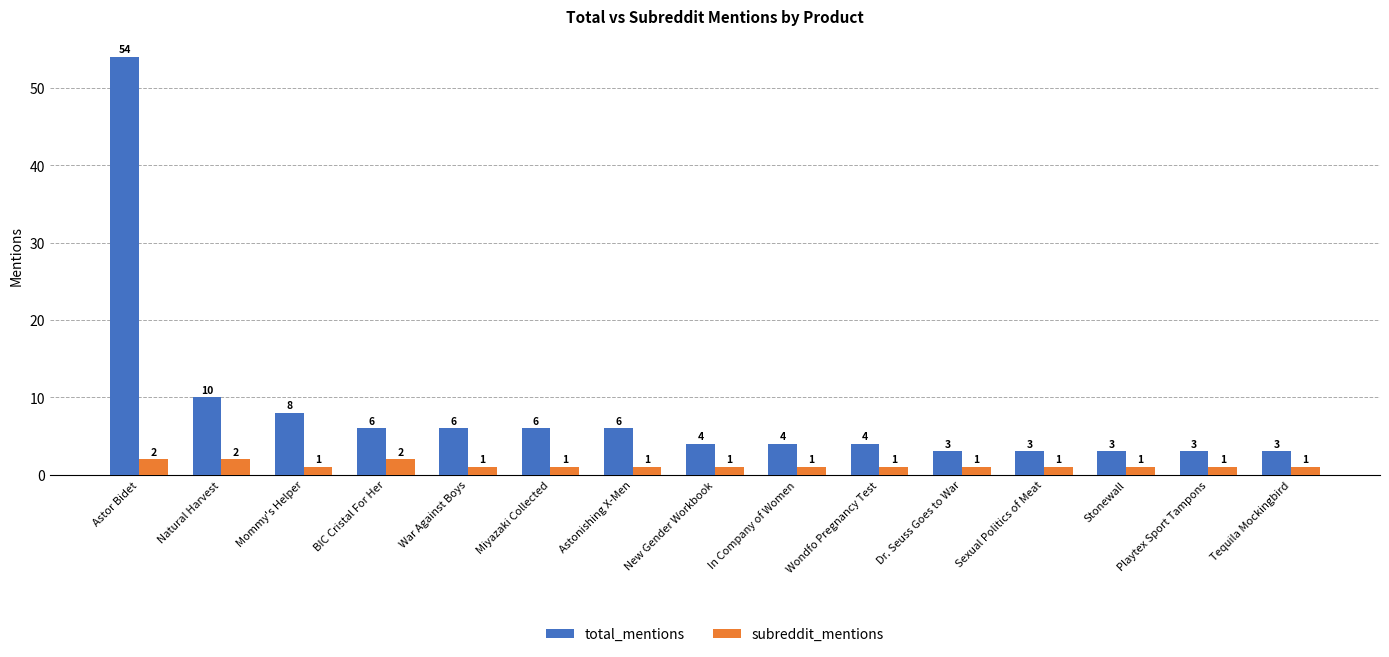

Reading left to right, list all the values displayed in this chart.

total_mentions: Astor Bidet=54	Natural Harvest=10	Mommy's Helper=8	BIC Cristal For Her=6	War Against Boys=6	Miyazaki Collected=6	Astonishing X-Men=6	New Gender Workbook=4	In Company of Women=4	Wondfo Pregnancy Test=4	Dr. Seuss Goes to War=3	Sexual Politics of Meat=3	Stonewall=3	Playtex Sport Tampons=3	Tequila Mockingbird=3
subreddit_mentions: Astor Bidet=2	Natural Harvest=2	Mommy's Helper=1	BIC Cristal For Her=2	War Against Boys=1	Miyazaki Collected=1	Astonishing X-Men=1	New Gender Workbook=1	In Company of Women=1	Wondfo Pregnancy Test=1	Dr. Seuss Goes to War=1	Sexual Politics of Meat=1	Stonewall=1	Playtex Sport Tampons=1	Tequila Mockingbird=1